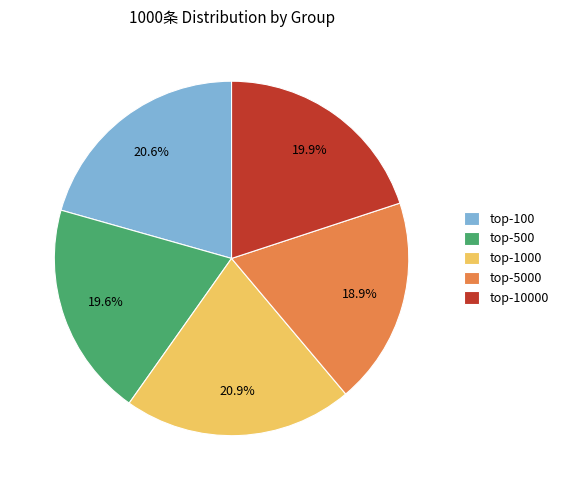

What is the smallest slice in the pie chart?

top-5000